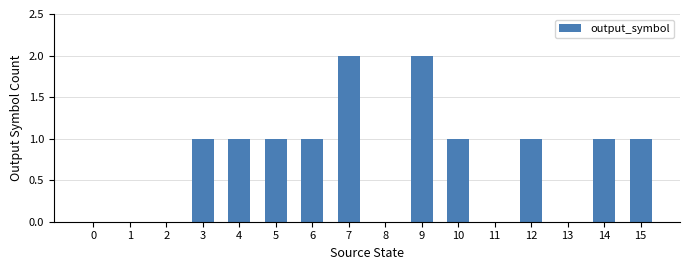

What is the sum of all values?

12